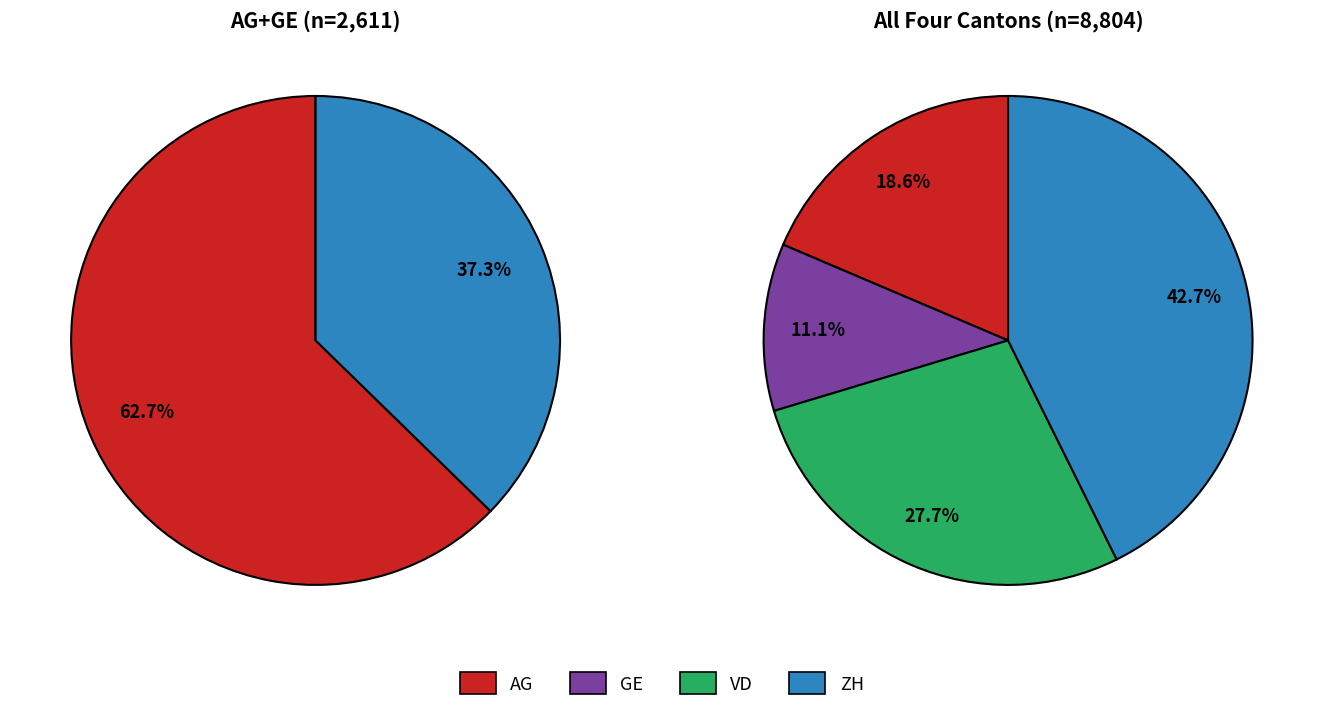

Is there a majority slice in this chart?

No